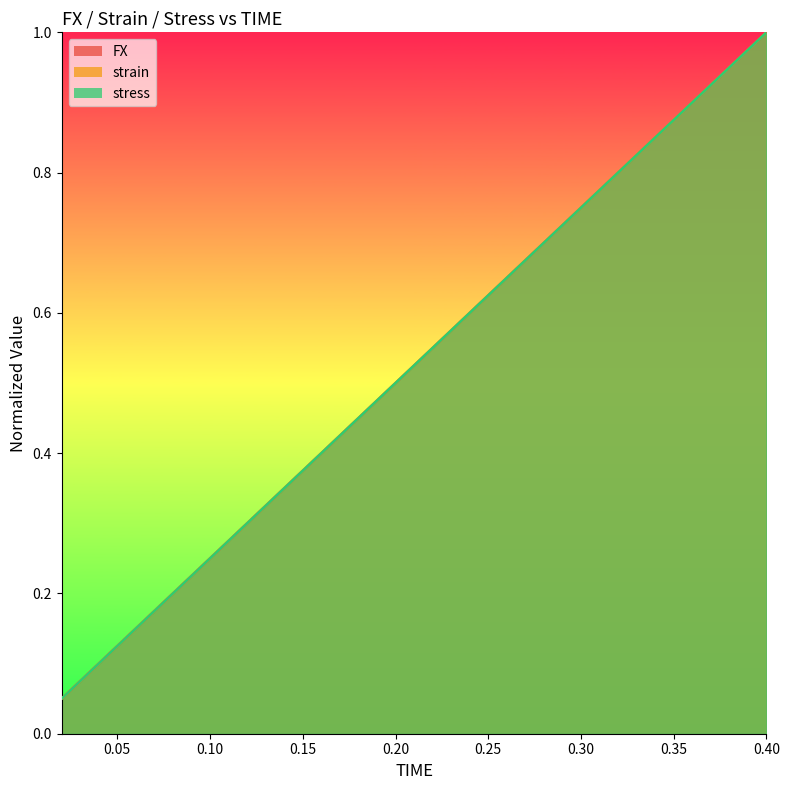

What is the label of the 2nd point from the left?

0.04